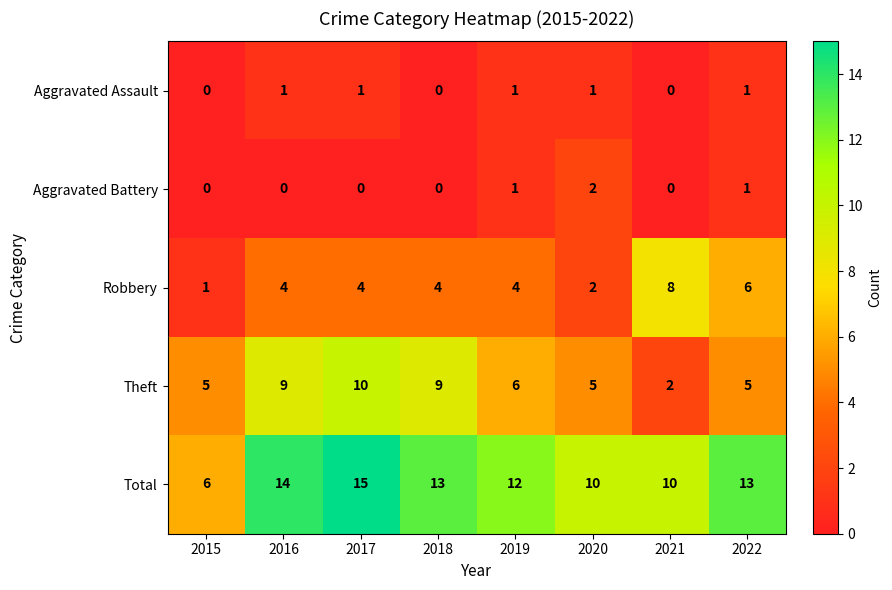

How many Aggravated Battery values are between 0 and 1?

7